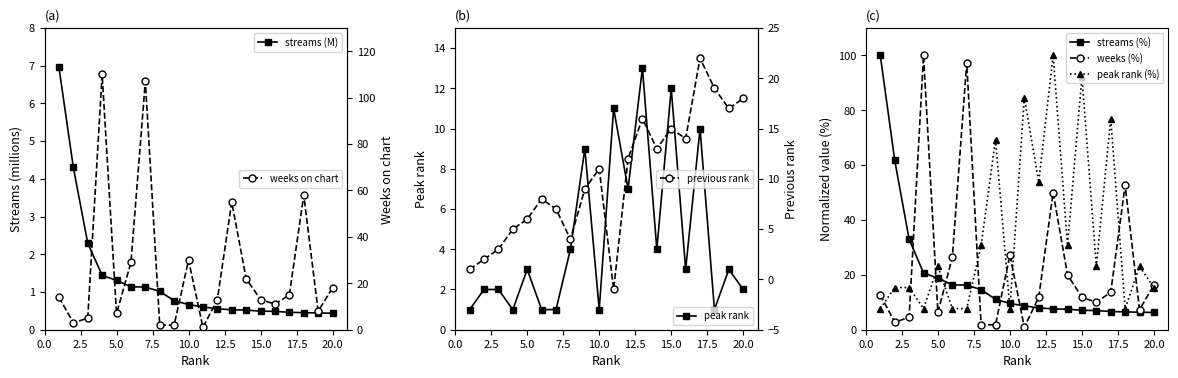

Reading right to left, list all the values displayed in this chart.

streams: 0.4	0.4	0.5	0.5	0.5	0.5	0.5	0.5	0.6	0.6	0.7	0.8	1.0	1.1	1.1	1.3	1.4	2.3	4.3	7.0
weeks_on_chart: 16.4	7.3	52.7	13.6	10.0	11.8	20.0	50.0	11.8	0.9	27.3	1.8	1.8	97.3	26.4	6.4	100.0	4.5	2.7	12.7
peak_rank: 2.0	3.0	1.0	10.0	3.0	12.0	4.0	13.0	7.0	11.0	1.0	9.0	4.0	1.0	1.0	3.0	1.0	2.0	2.0	1.0
previous_rank: 18.0	17.0	19.0	22.0	14.0	15.0	13.0	16.0	12.0	-1.0	11.0	9.0	4.0	7.0	8.0	6.0	5.0	3.0	2.0	1.0